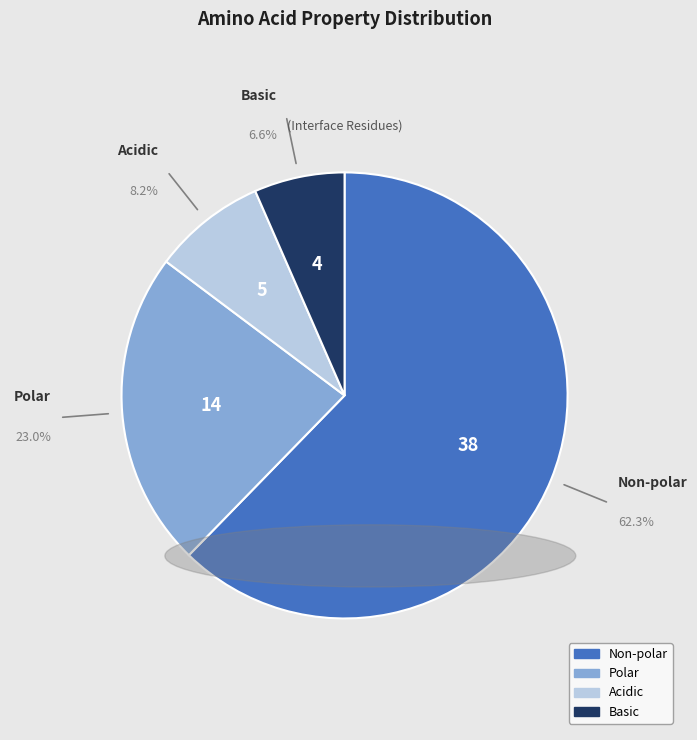

How many slices are in this pie chart?

4